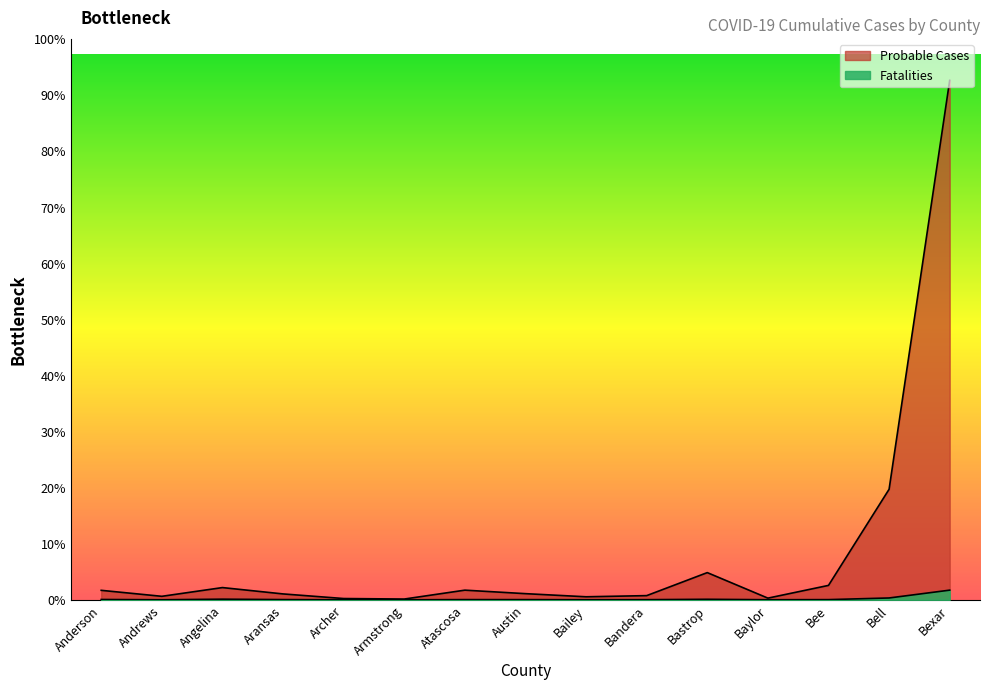

At Aransas, list the series in order from largest to smallest.

Probable Cases, Fatalities